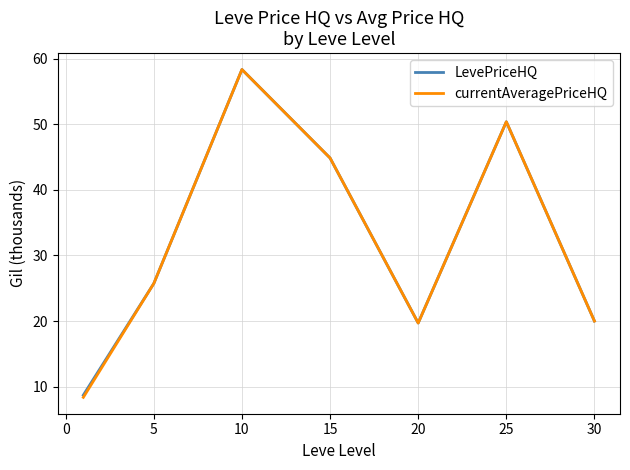

Which series has the largest range (max minus min)?

currentAveragePriceHQ